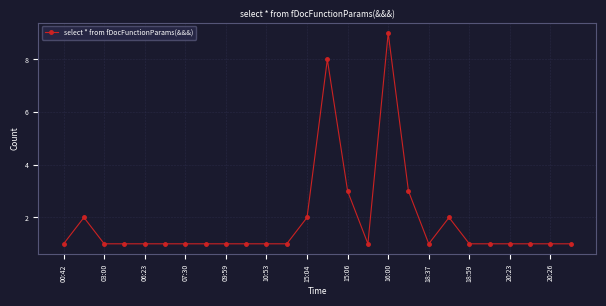

What is the maximum value shown in the chart?

9